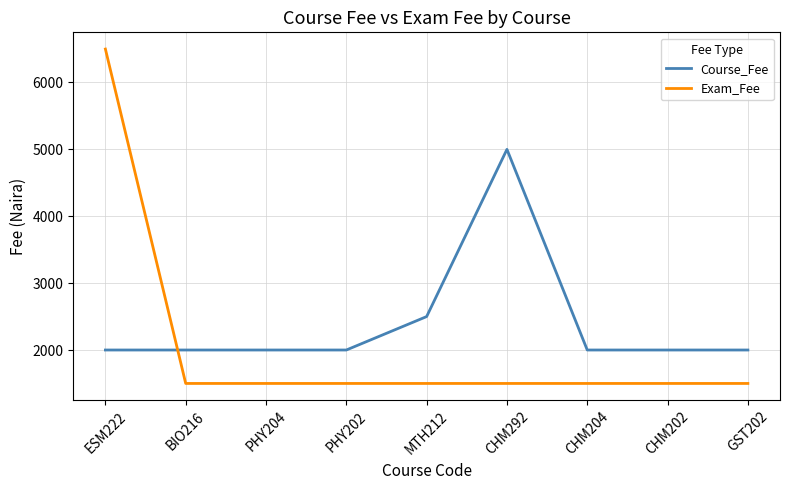

Which series ends up on top after the final intersection of Exam_Fee and Course_Fee?

Course_Fee